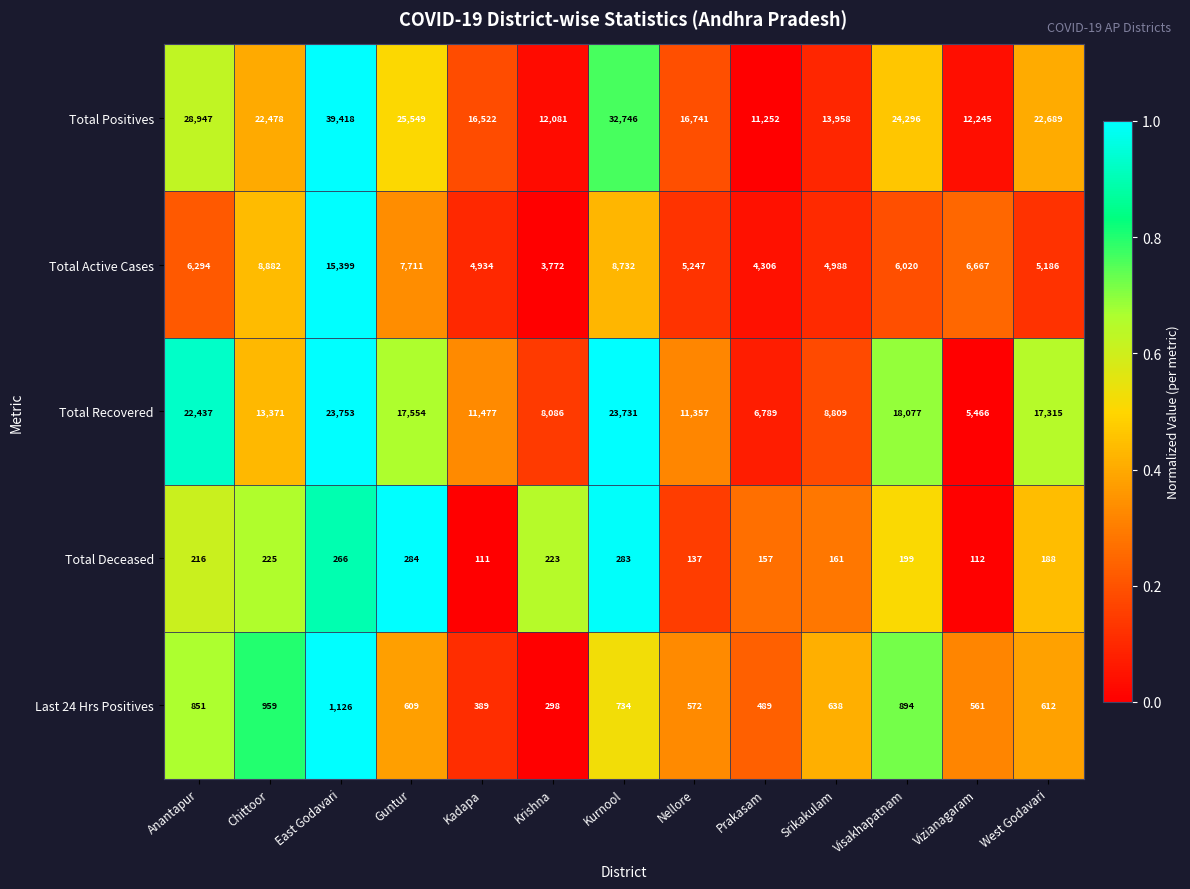

What value does the Total Deceased series have at Kurnool, to the nearest 10?

280